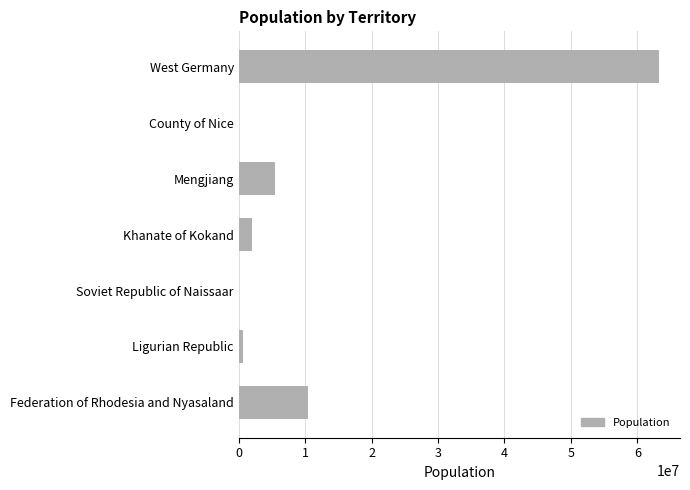

Which has a higher value, West Germany or Khanate of Kokand?

West Germany